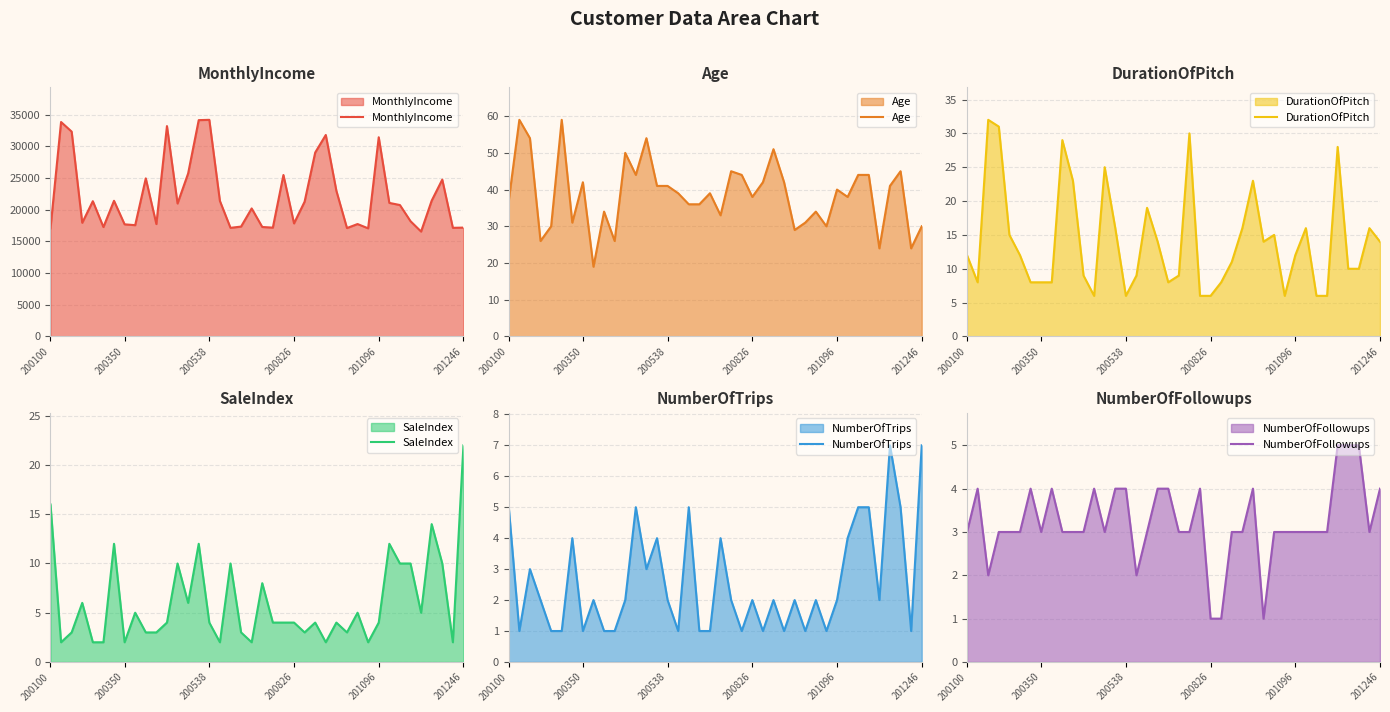

What are all the series names shown in the legend?

MonthlyIncome, Age, DurationOfPitch, SaleIndex, NumberOfTrips, NumberOfFollowups